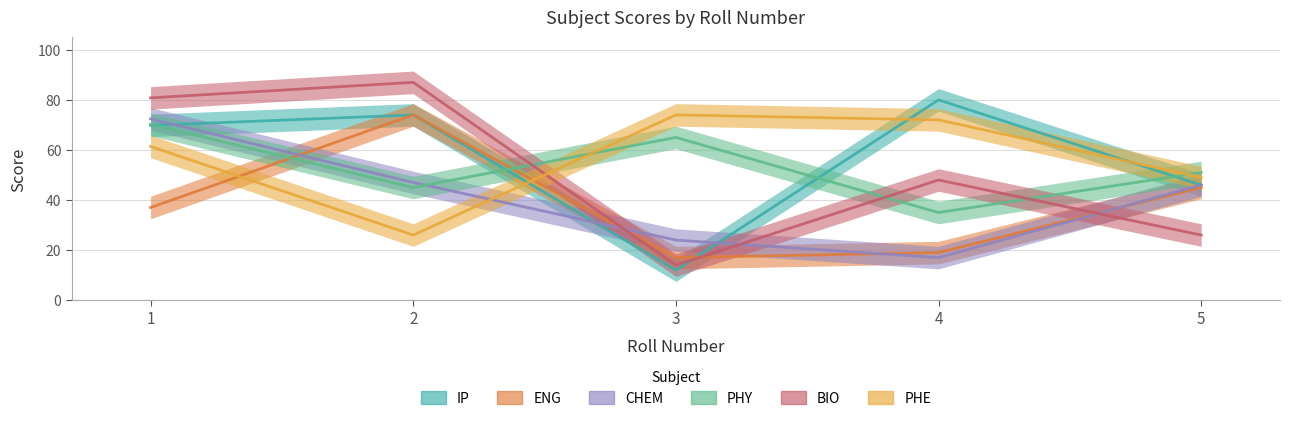

How many series are shown in this chart?

6